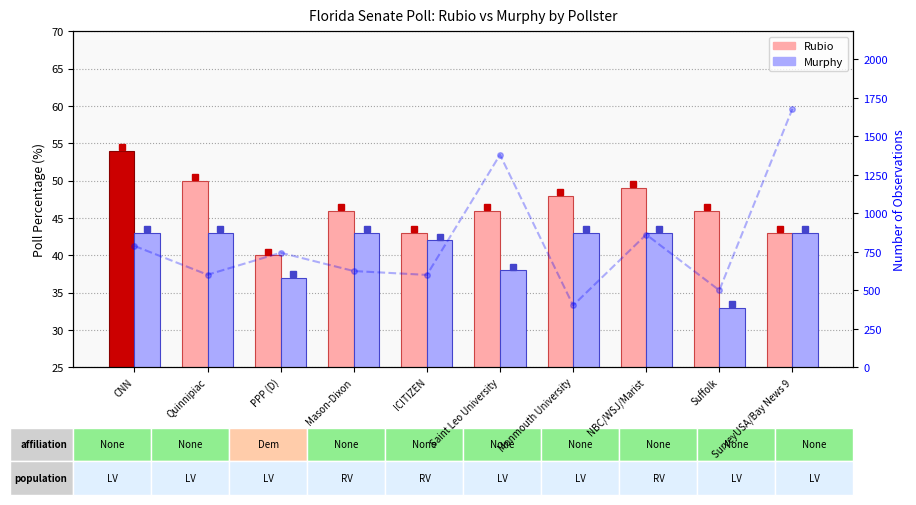

Where does the N Observations series first go above 744?

CNN